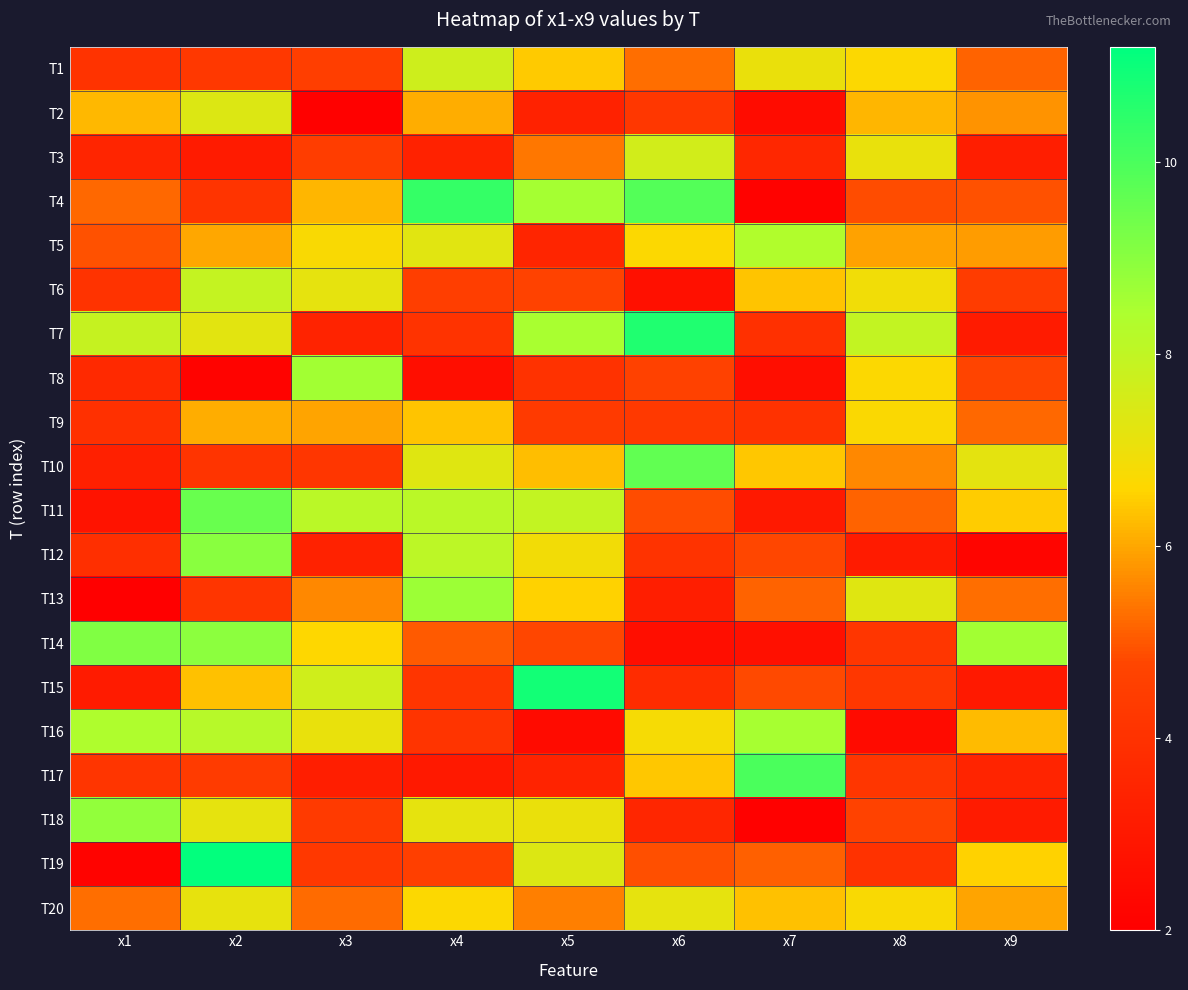

Which series has the largest total across all categories?

T7